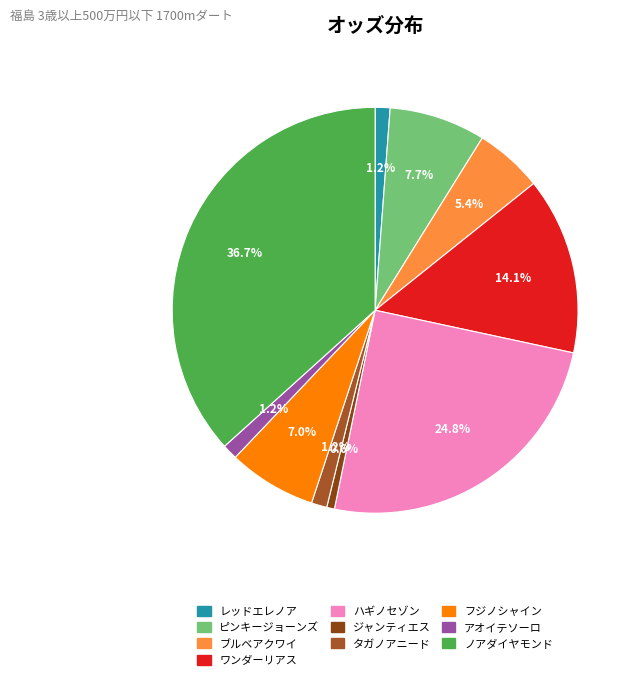

Which category has the biggest portion of the pie?

ノアダイヤモンド